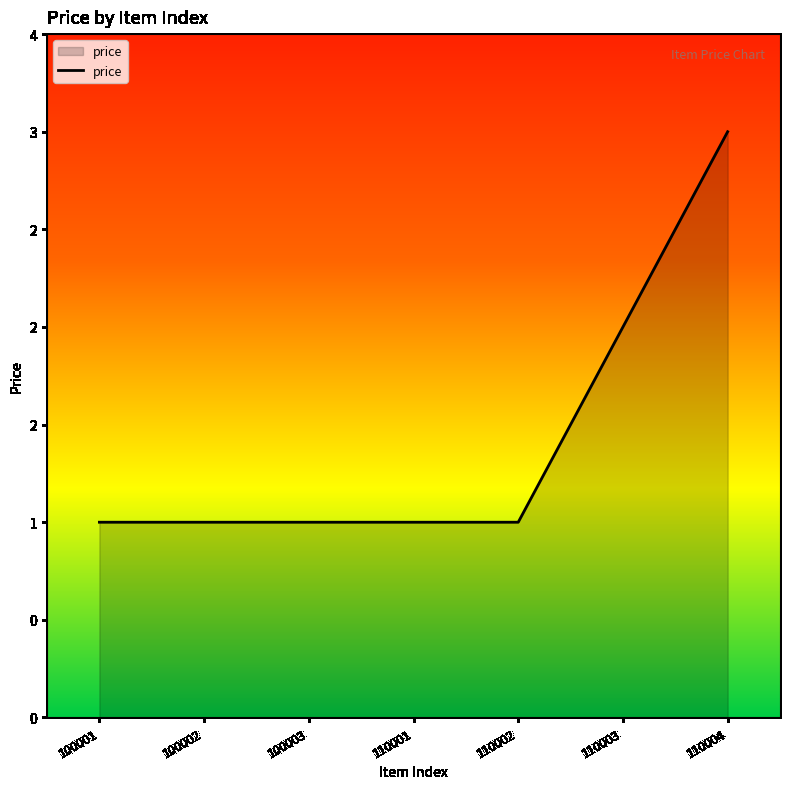

Is it true that the value at 110002 is 1?

True